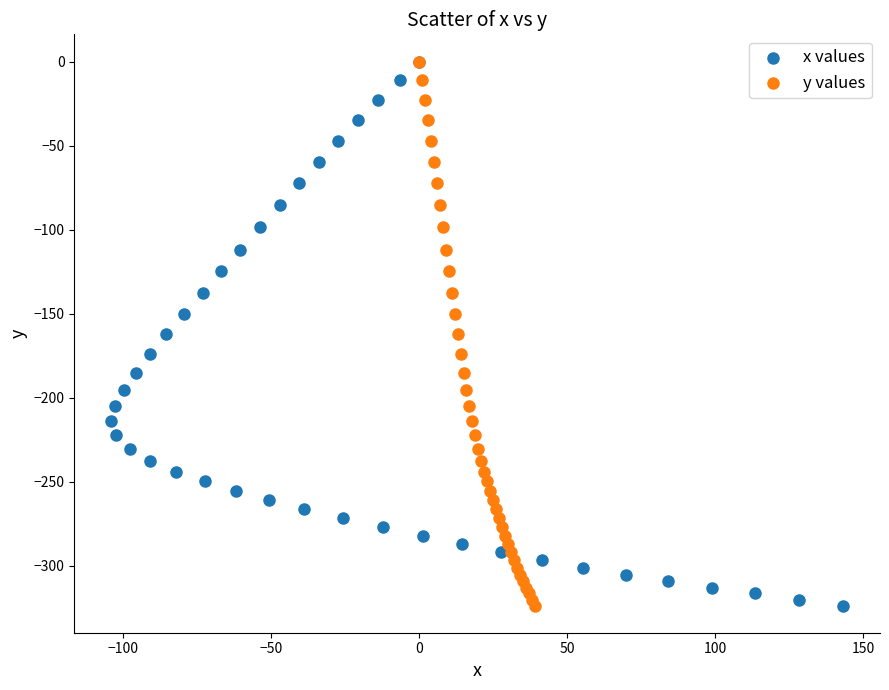

What are all the series names shown in the legend?

x values, y values